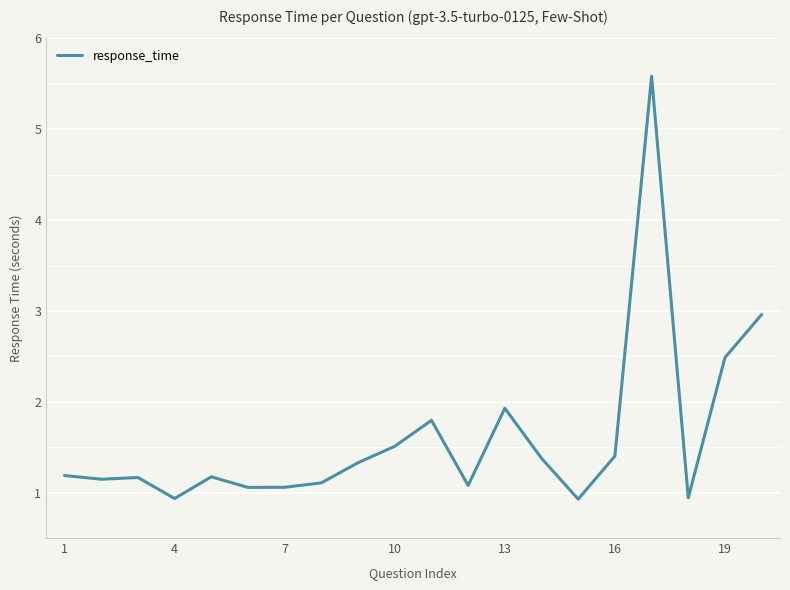

What is the difference between the second highest and second lowest values?

2.0